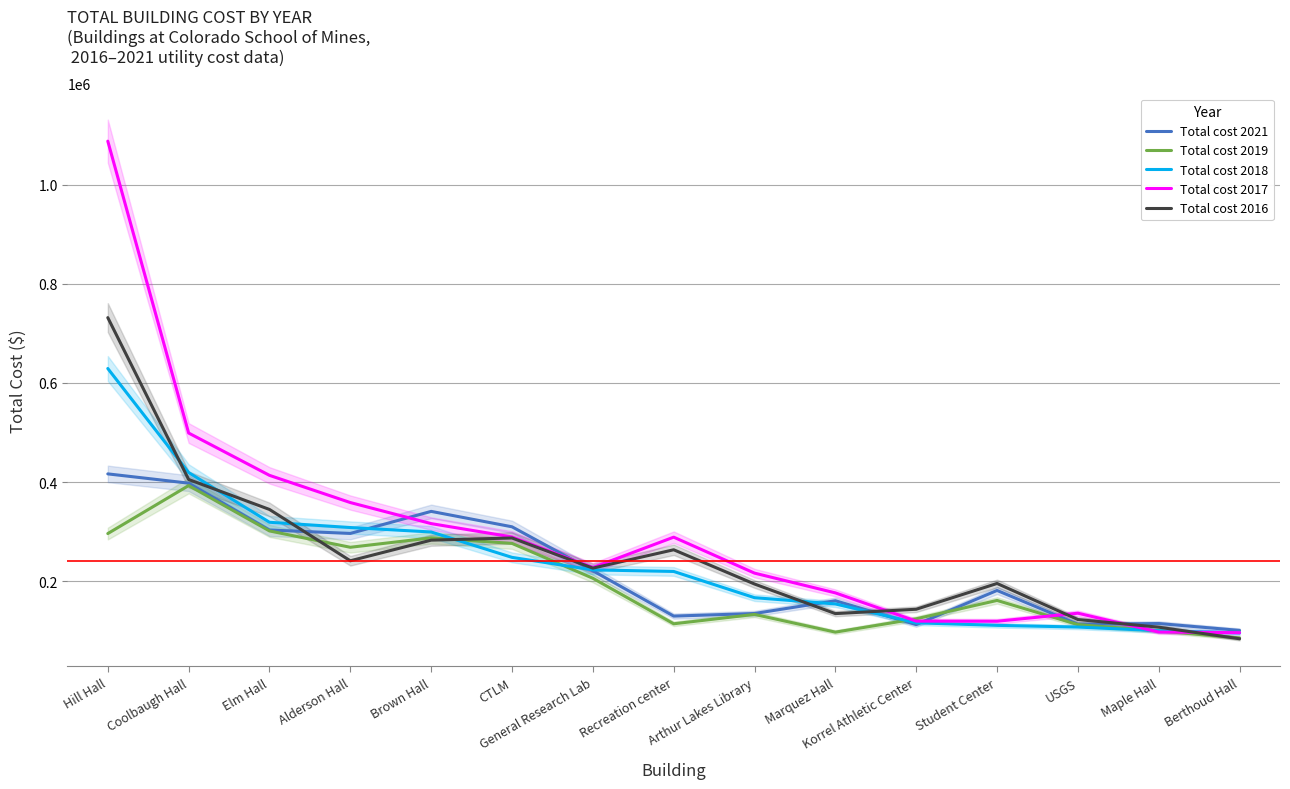

What is the average value of the Total cost 2016 series?

251181